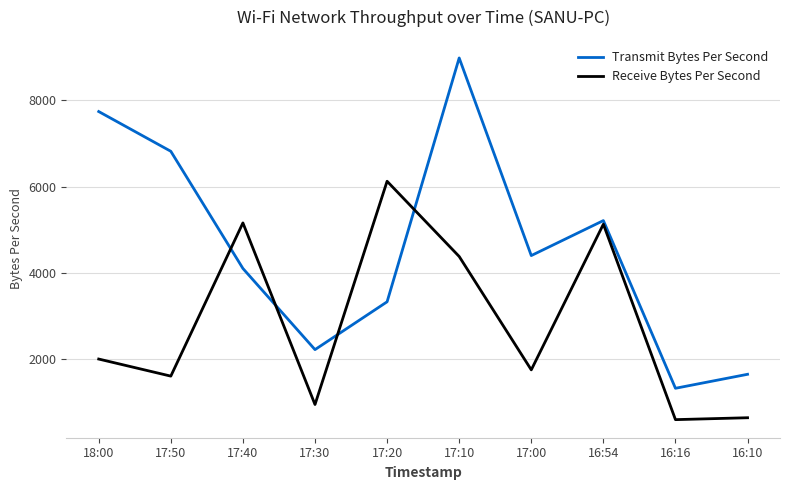

Which series changed the most between 17:50 and 16:54?

Receive Bytes Per Second